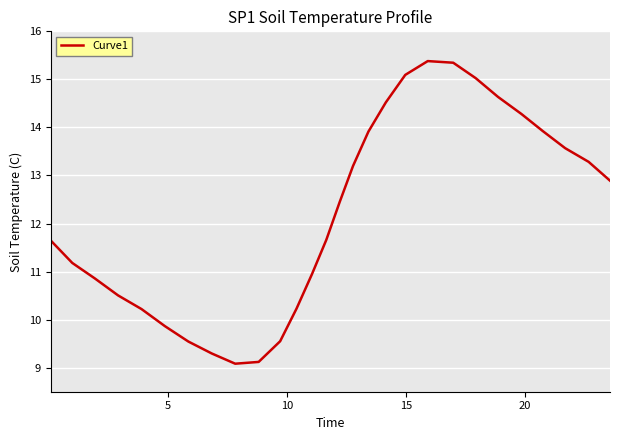

Count the number of data series in this chart.

1